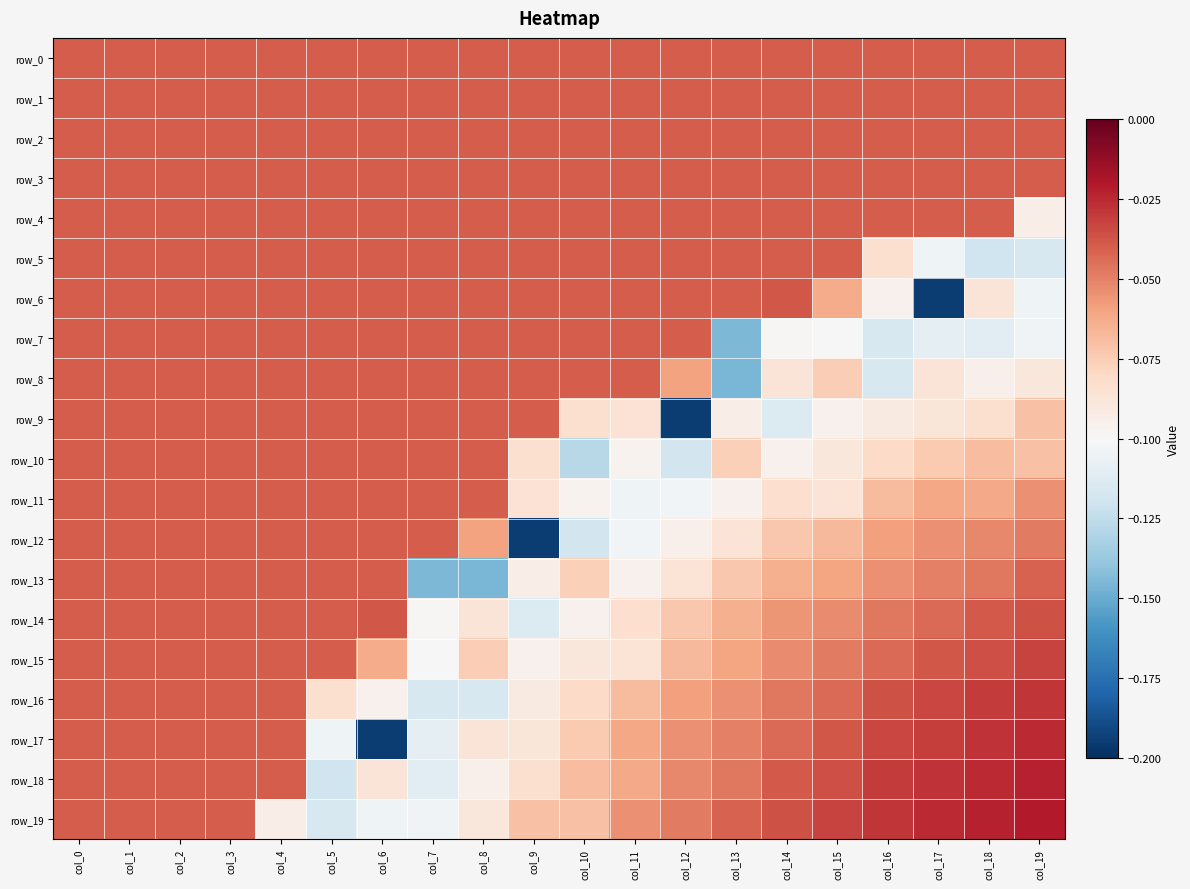

What is the total value across all series at col_10?

-1.3